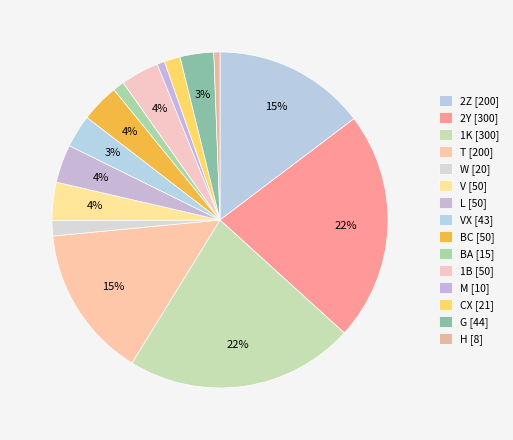

Rank the categories by value from highest to lowest.

2Y, 1K, 2Z, T, V, L, BC, 1B, G, VX, CX, W, BA, M, H